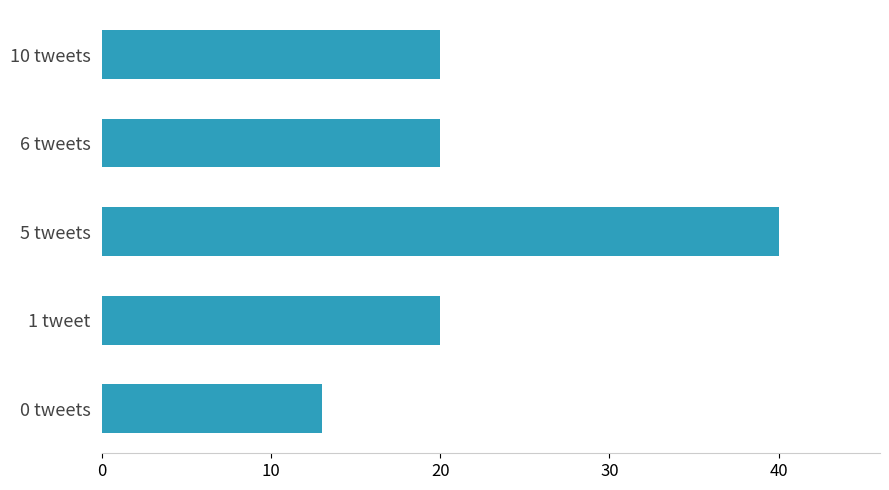

What is the change in value from 0 tweets to 10 tweets?

+7